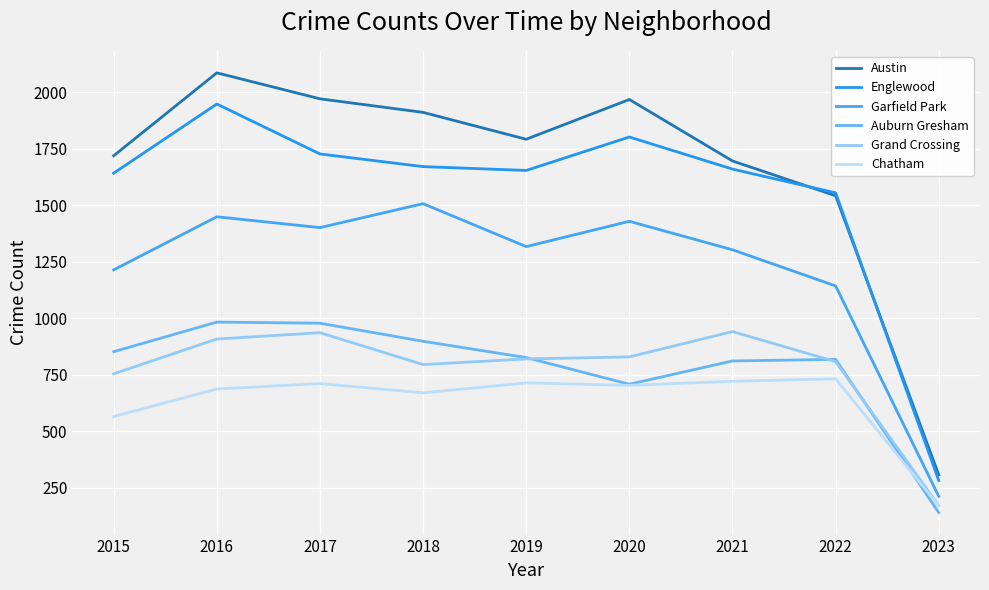

What is the sum of the Englewood values at 2015 and 2022?

3197